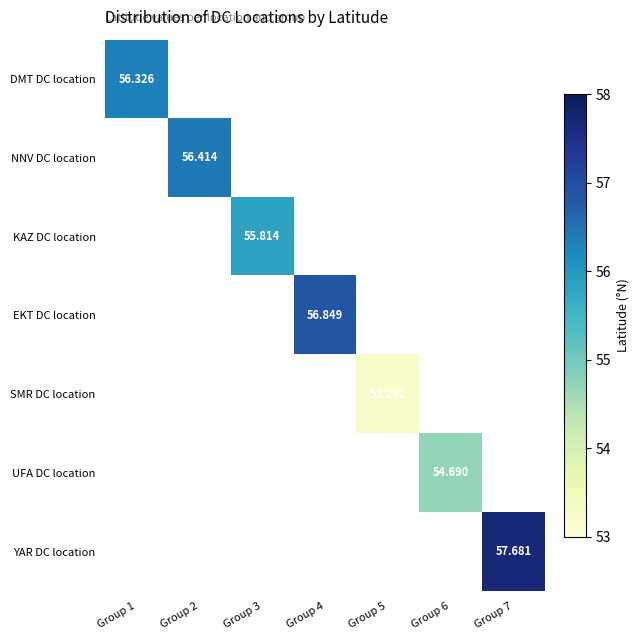

What is the smallest value displayed?

53.3